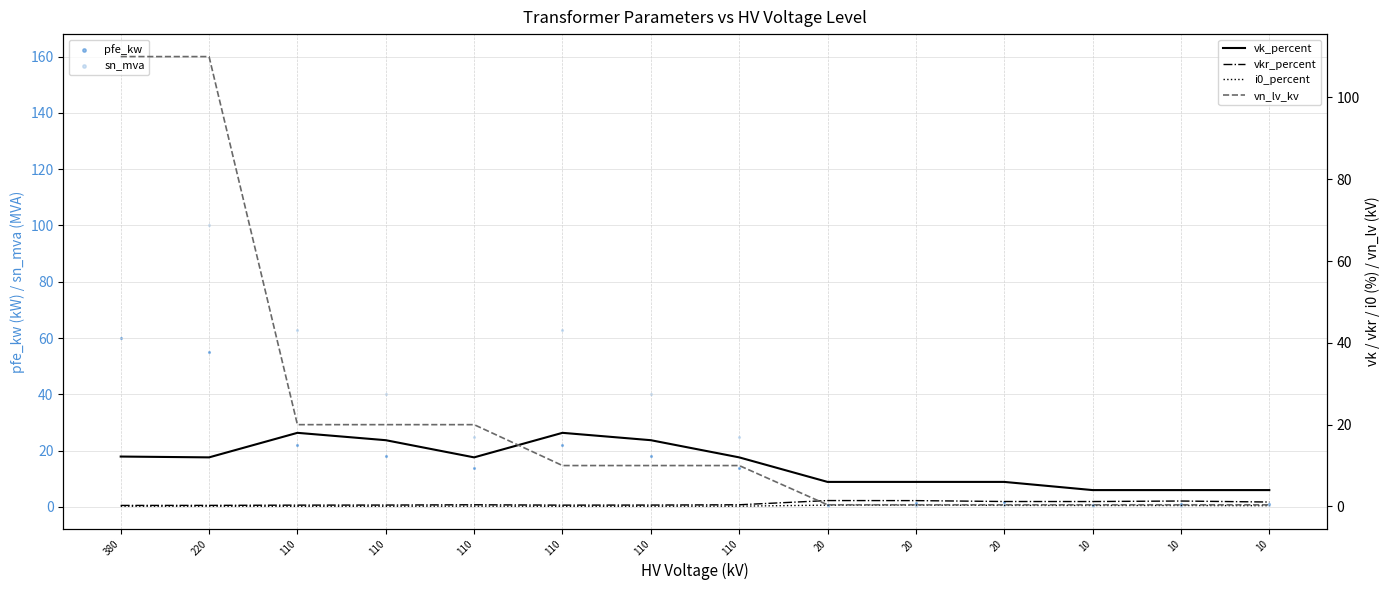

What is the total value across all series at 110?

123.4